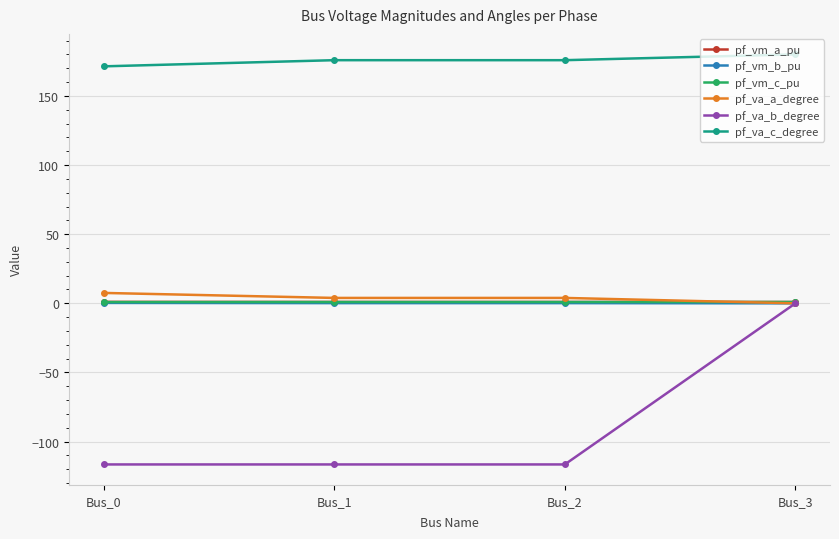

The value of pf_va_b_degree at Bus_3 is 73.4. True or false?

False